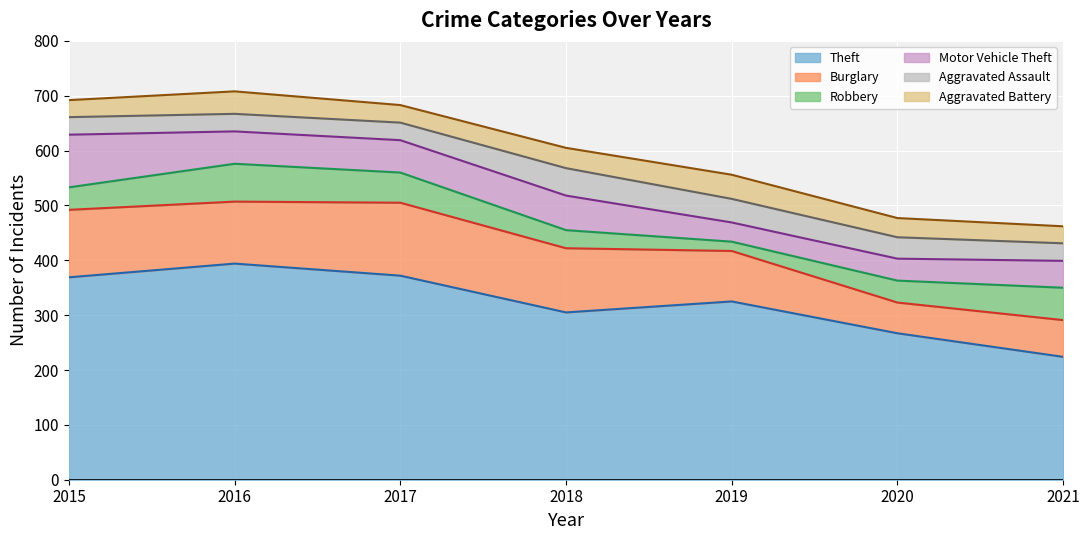

How many lines are shown in the chart?

6